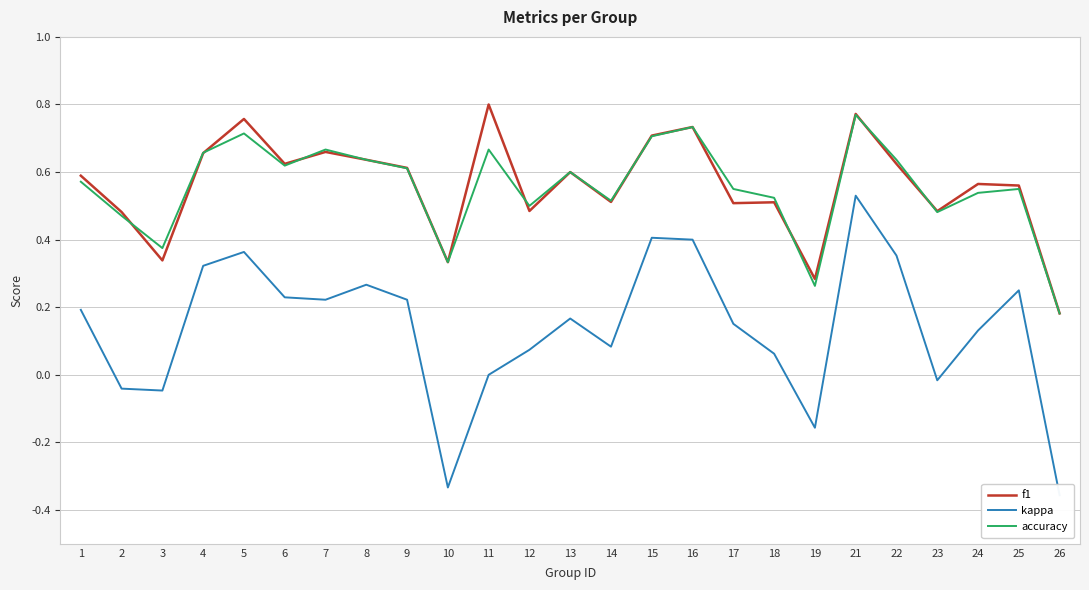

What is the average value of the accuracy series?

0.6